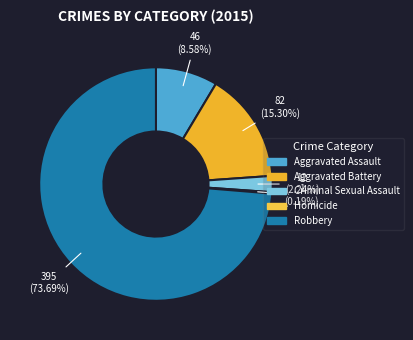

To the nearest percent, what is the difference between the largest and smallest slice percentages?

74%